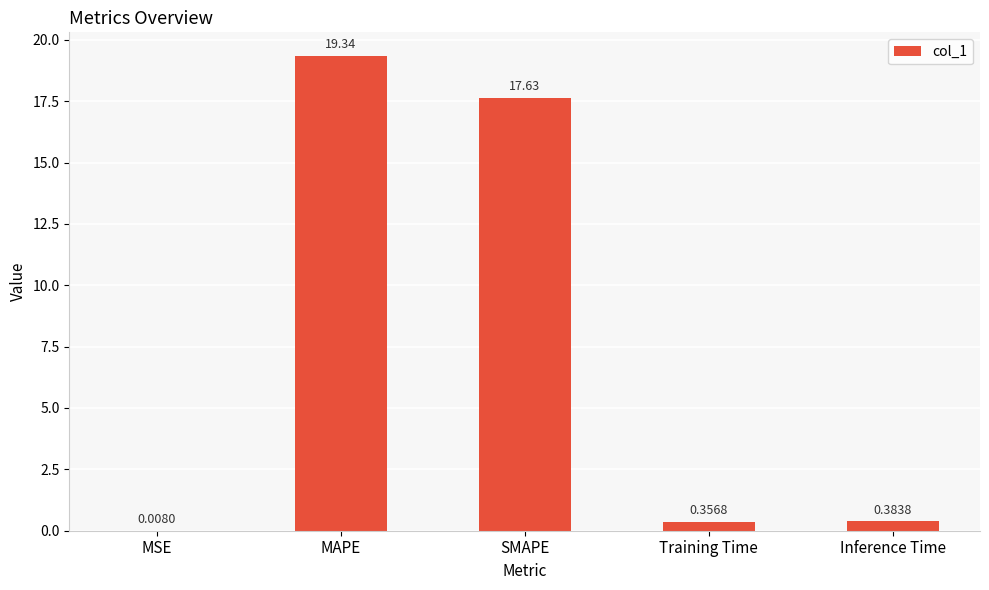

How many series are shown in this chart?

1